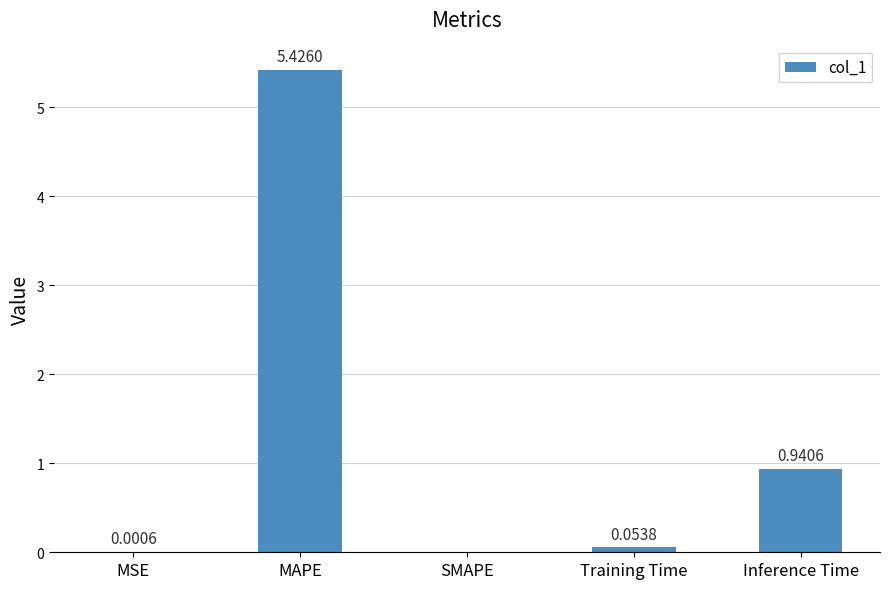

Are the bars horizontal?

No